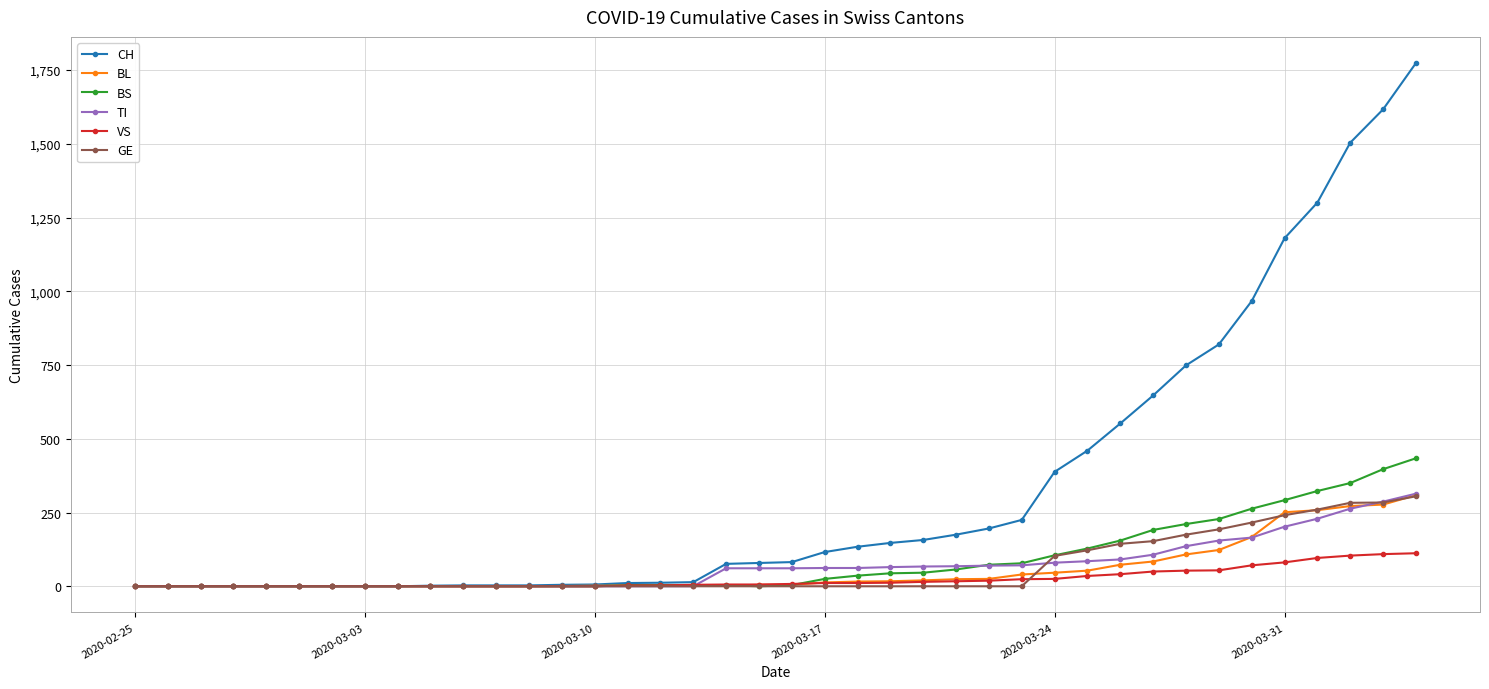

What is the maximum value shown in the chart?

1774